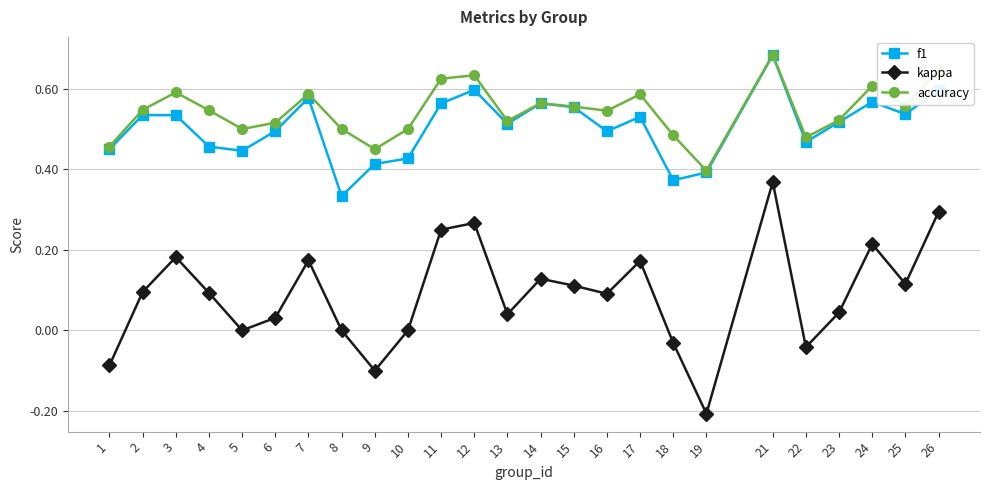

Which label corresponds to the largest value in the chart?

21